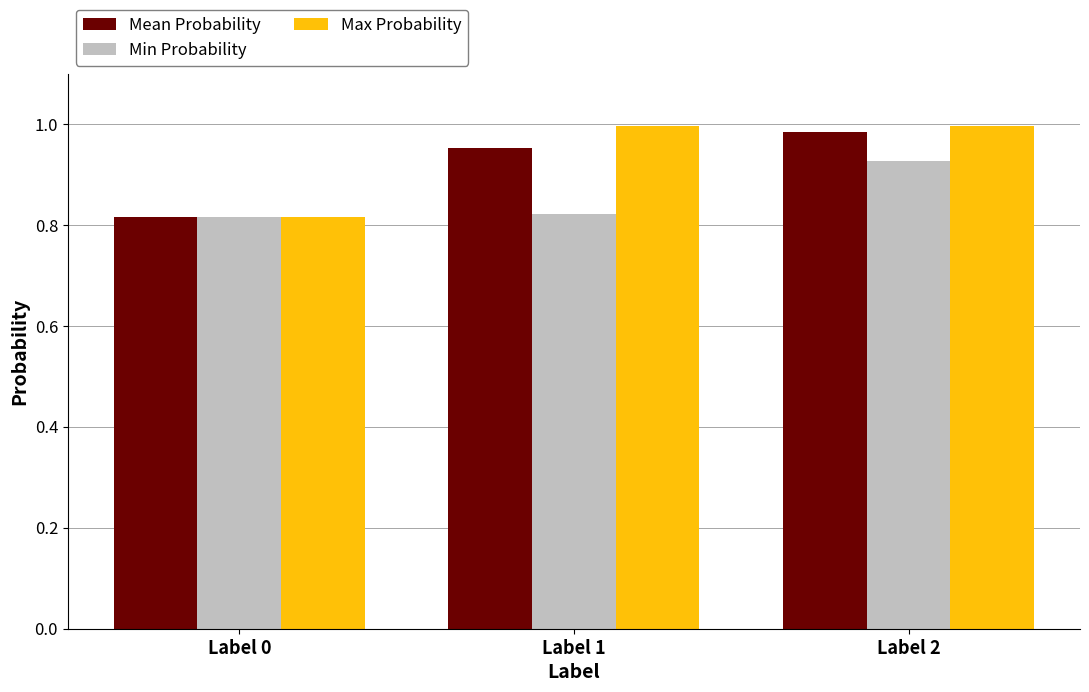

Does the chart contain any negative values?

No